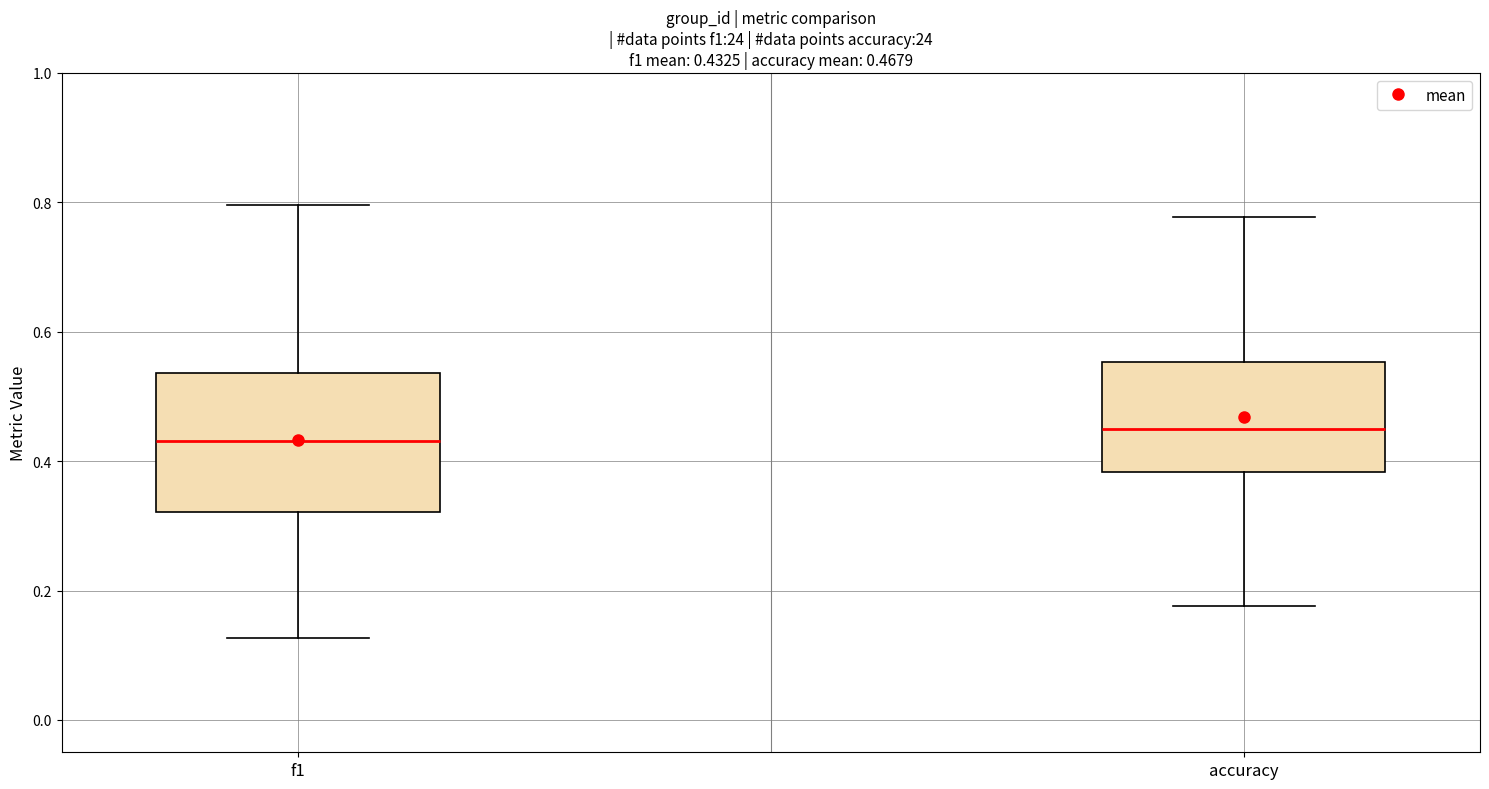

Comparing the boxes themselves (not the whiskers), which one is the tallest?

f1